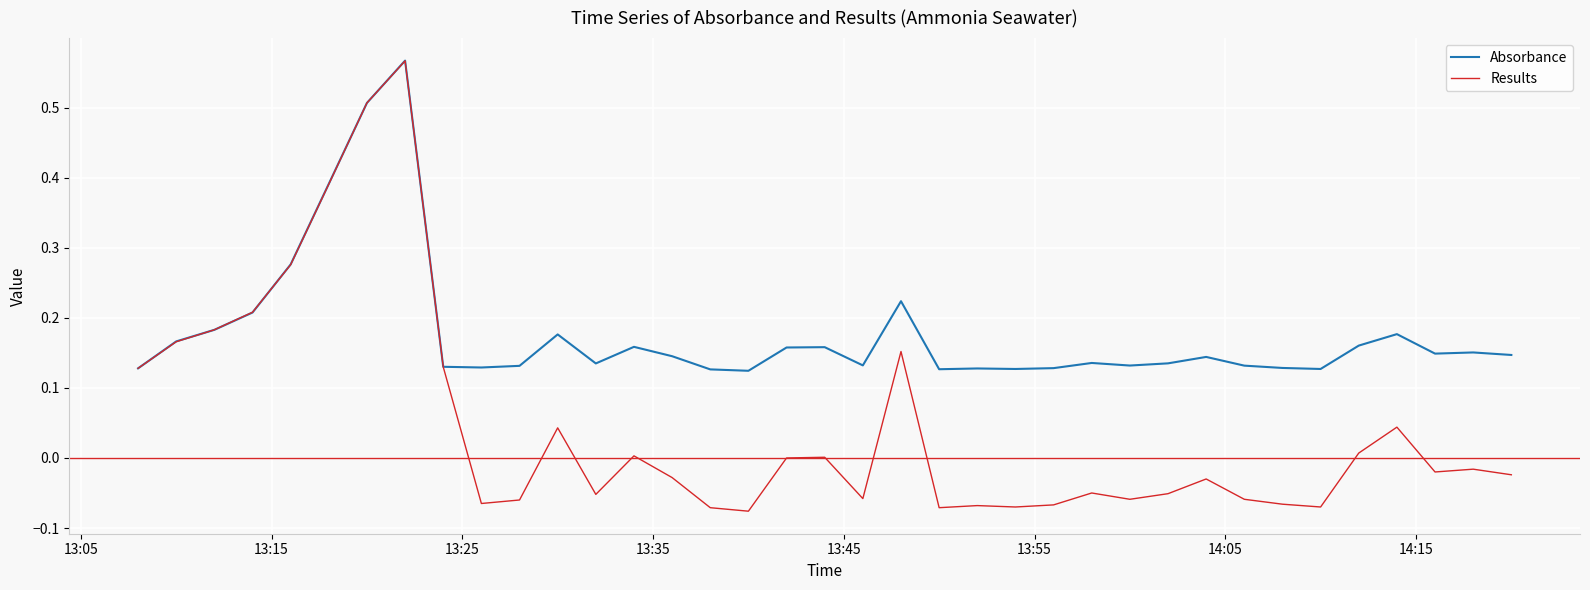

Which series has the widest spread of values?

Results